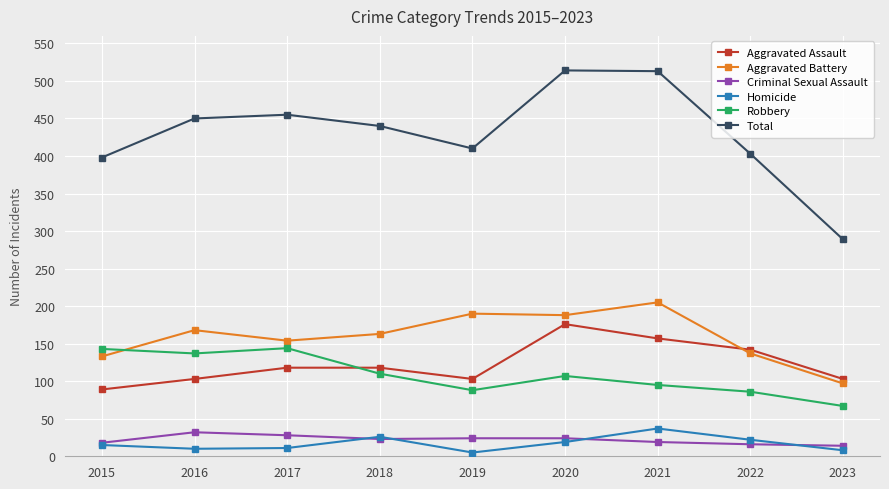

What is the greatest value displayed?

514